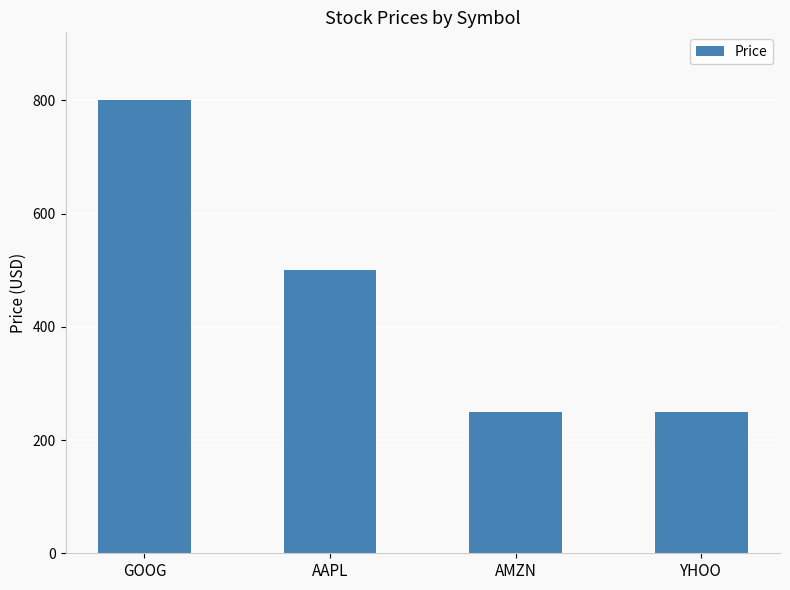

How many series are shown in this chart?

1